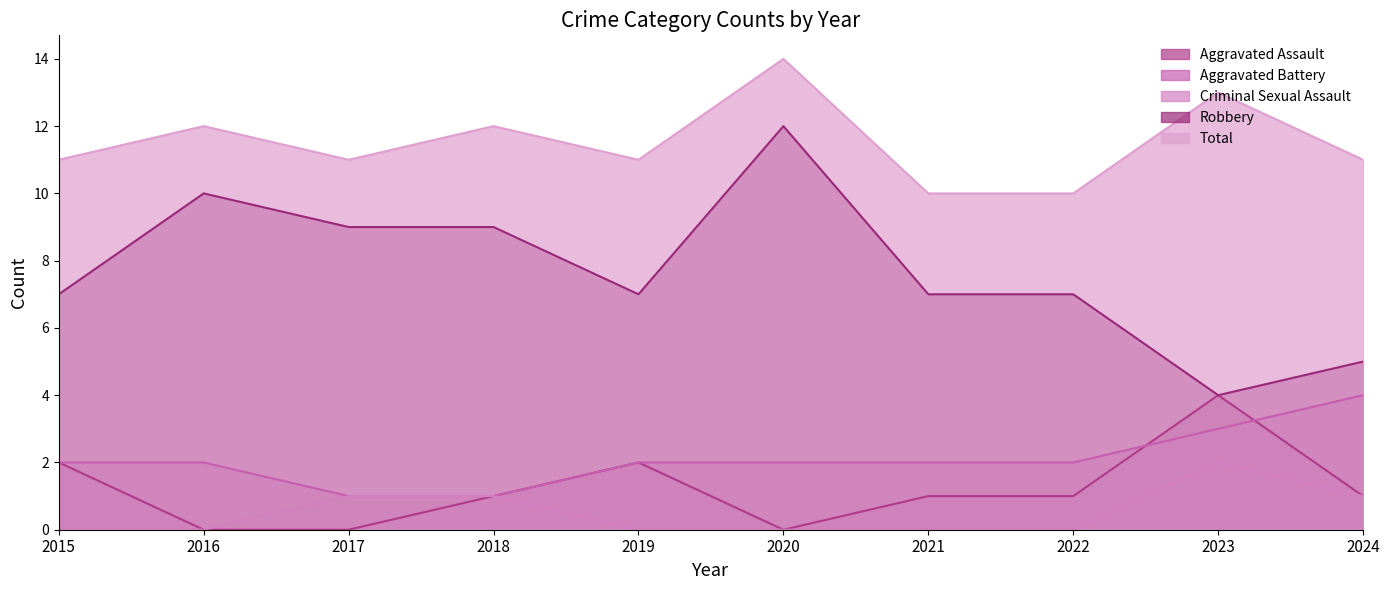

Where is the first local minimum for Aggravated Assault?

2020